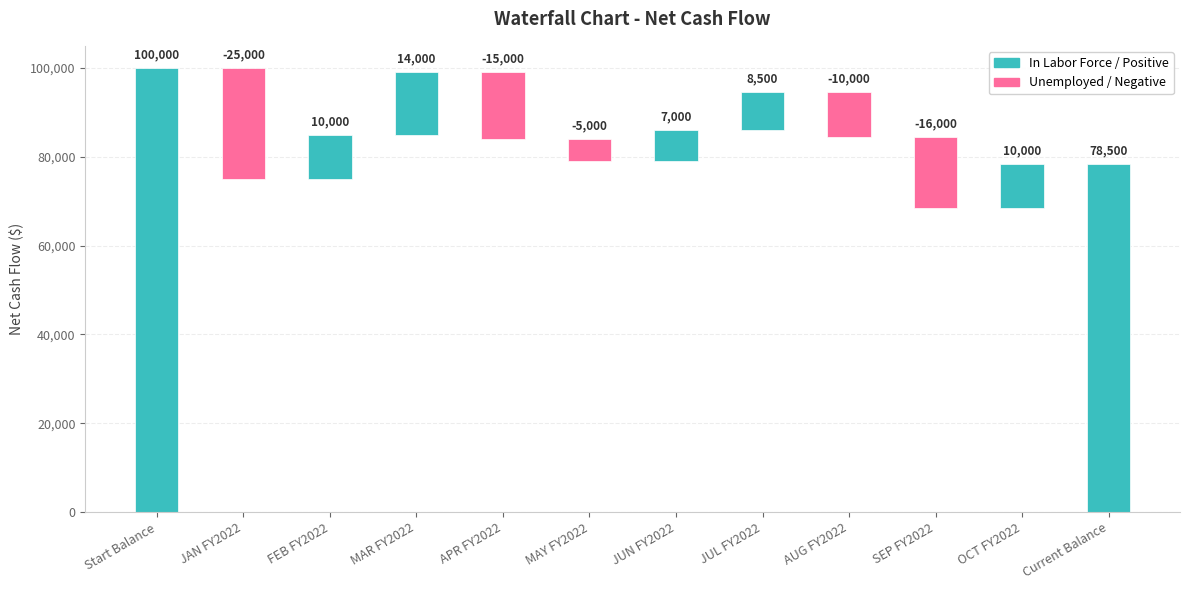

Between JAN FY2022 and APR FY2022, which is larger?

APR FY2022